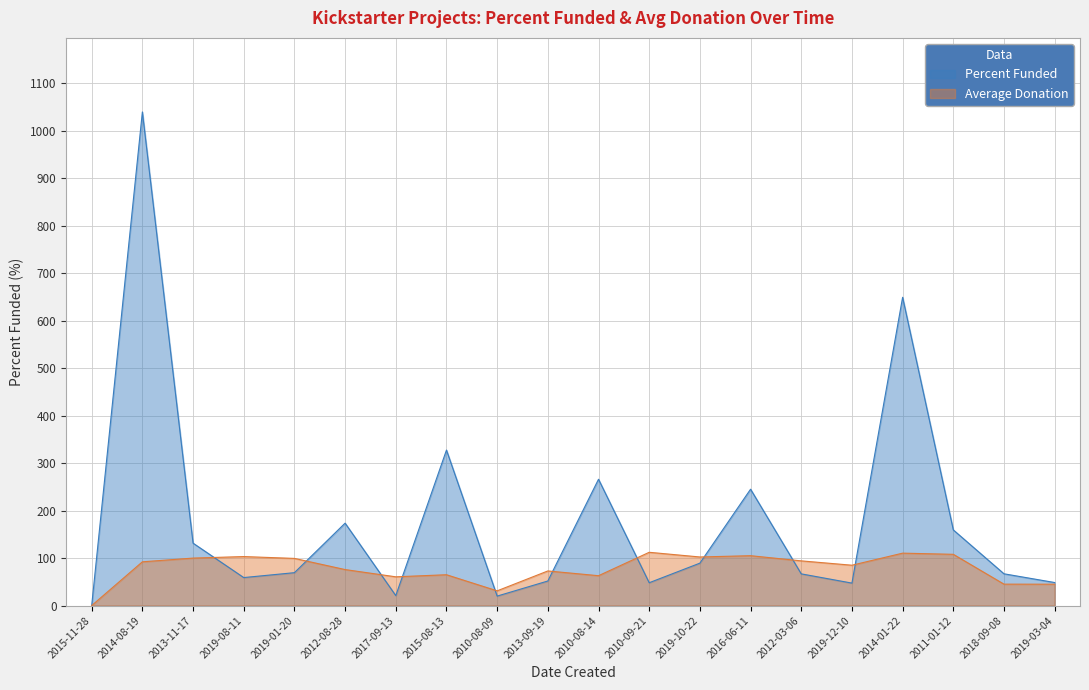

Approximately how many times larger is the value at 2019-03-04 compared to 2018-09-08?

0.7